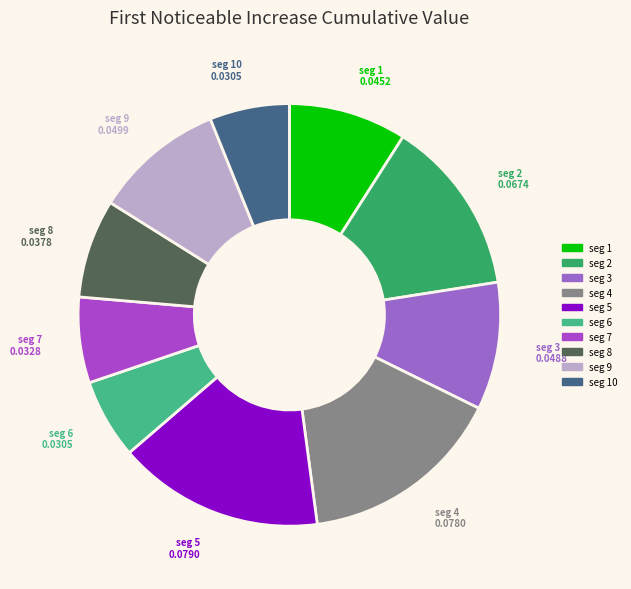

How many segments does this pie chart have?

10